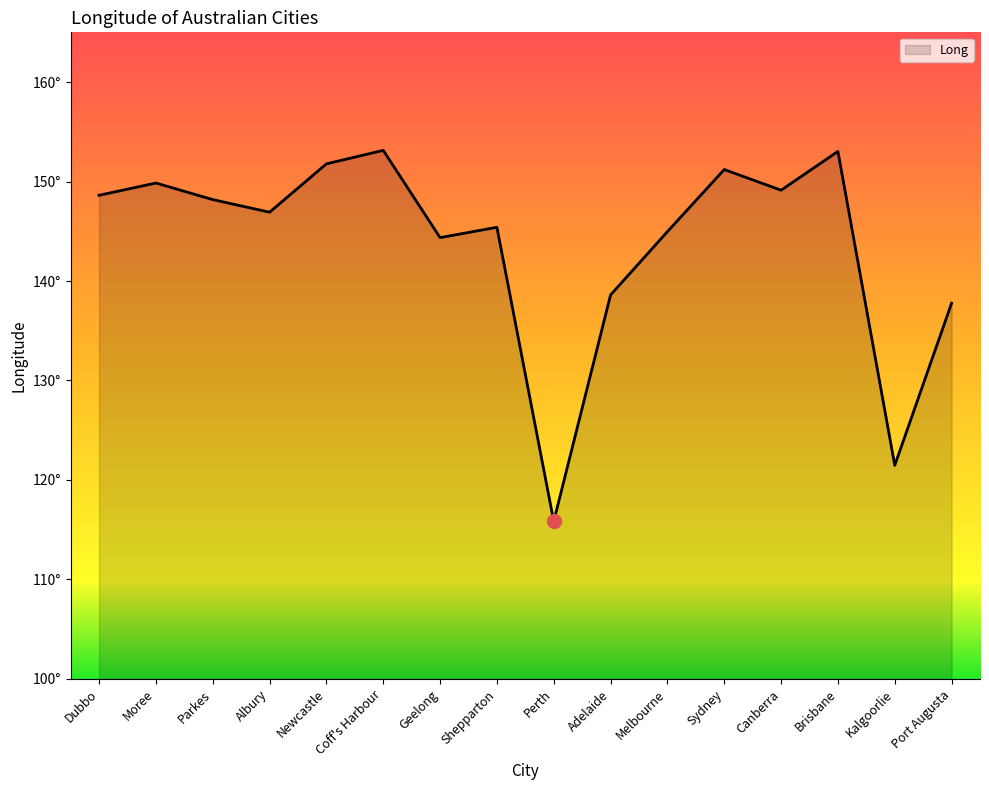

Rank the categories by value from highest to lowest.

Coff's Harbour, Brisbane, Newcastle, Sydney, Moree, Canberra, Dubbo, Parkes, Albury, Shepparton, Melbourne, Geelong, Adelaide, Port Augusta, Kalgoorlie, Perth